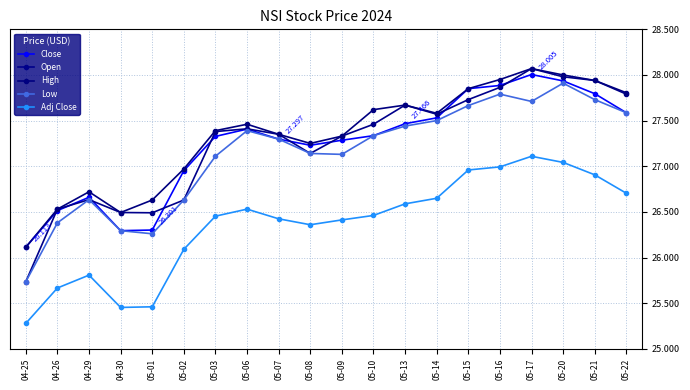

Reading right to left, list all the values displayed in this chart.

Close: 27.6	27.8	27.9	28.0	27.9	27.9	27.5	27.5	27.3	27.3	27.2	27.3	27.4	27.3	27.0	26.3	26.3	26.7	26.5	26.1
Open: 27.8	27.9	28.0	28.1	27.9	27.7	27.6	27.7	27.5	27.3	27.1	27.4	27.4	27.4	26.6	26.5	26.5	26.6	26.5	25.7
High: 27.8	27.9	28.0	28.1	27.9	27.9	27.6	27.7	27.6	27.3	27.2	27.4	27.5	27.4	27.0	26.6	26.5	26.7	26.5	26.1
Low: 27.6	27.7	27.9	27.7	27.8	27.7	27.5	27.4	27.3	27.1	27.1	27.3	27.4	27.1	26.6	26.3	26.3	26.6	26.4	25.7
Adj Close: 26.7	26.9	27.0	27.1	27.0	27.0	26.6	26.6	26.5	26.4	26.4	26.4	26.5	26.5	26.1	25.5	25.5	25.8	25.7	25.3